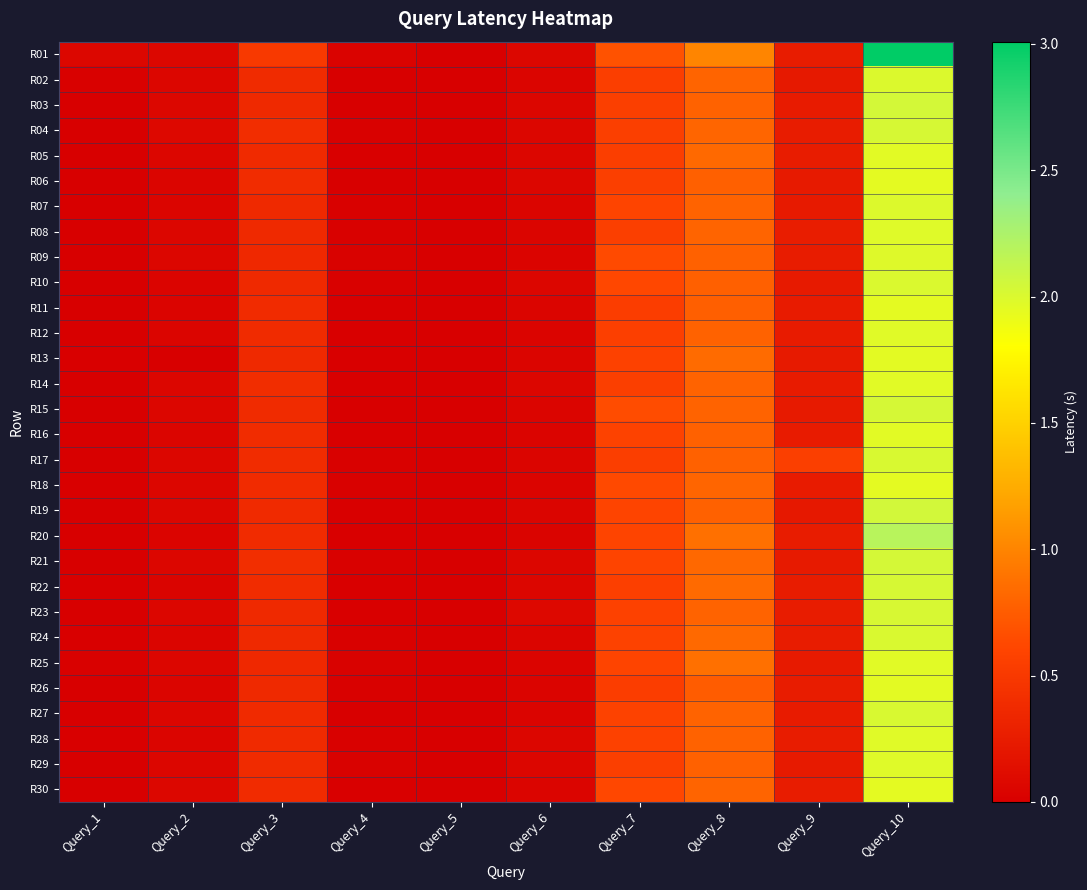

Between Query_9 and Query_4, which is larger?

Query_9